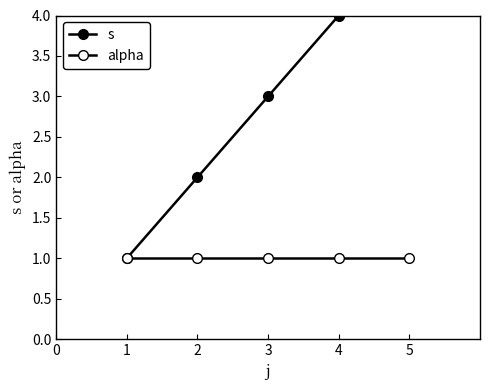

Which series has the widest spread of values?

s